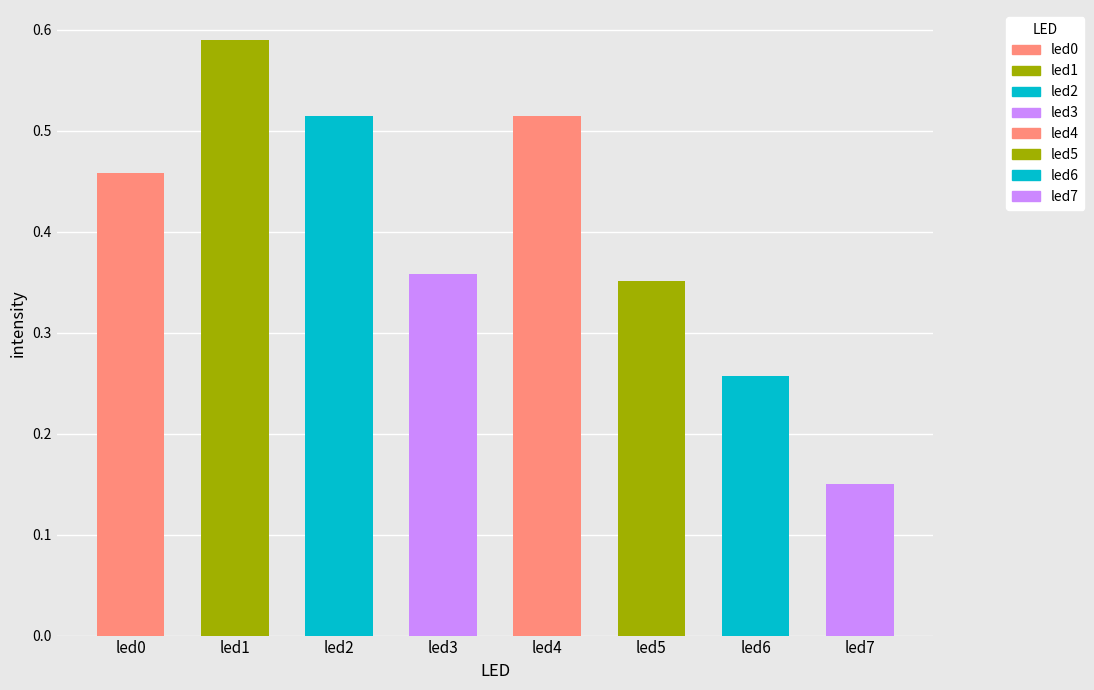

The value at led7 is 0.2. True or false?

True